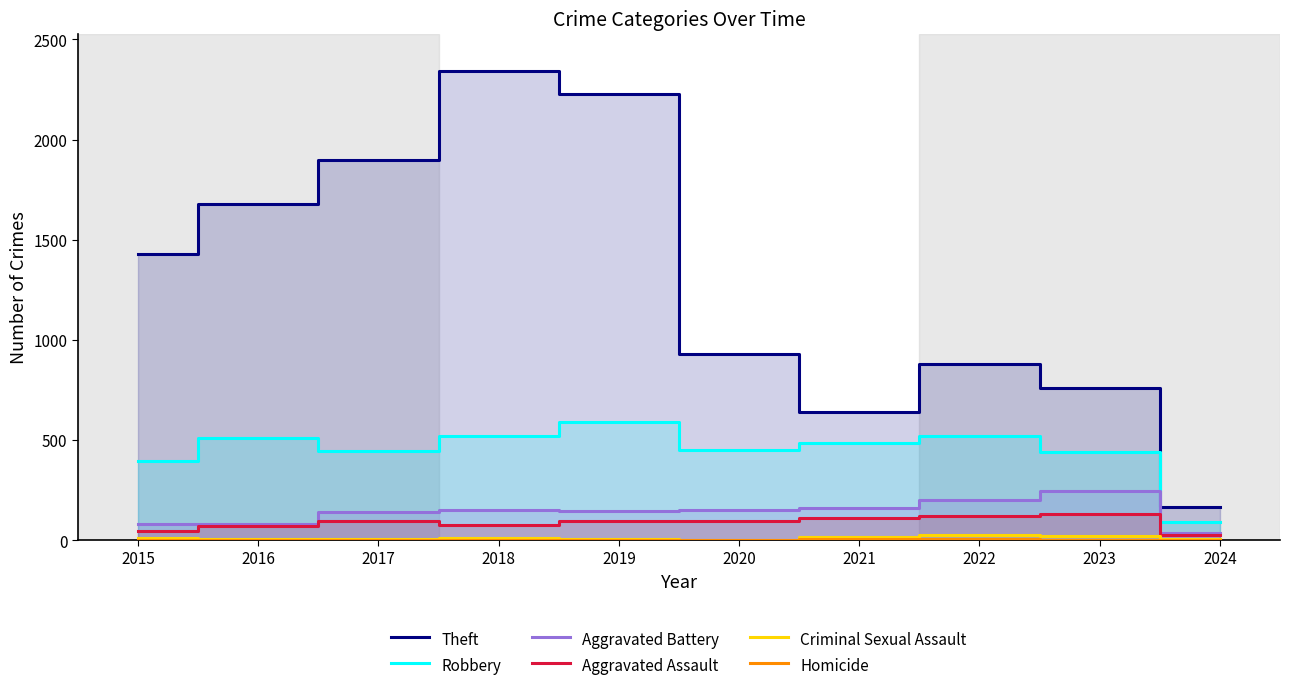

True or false: Homicide and Aggravated Assault intersect in this chart.

False